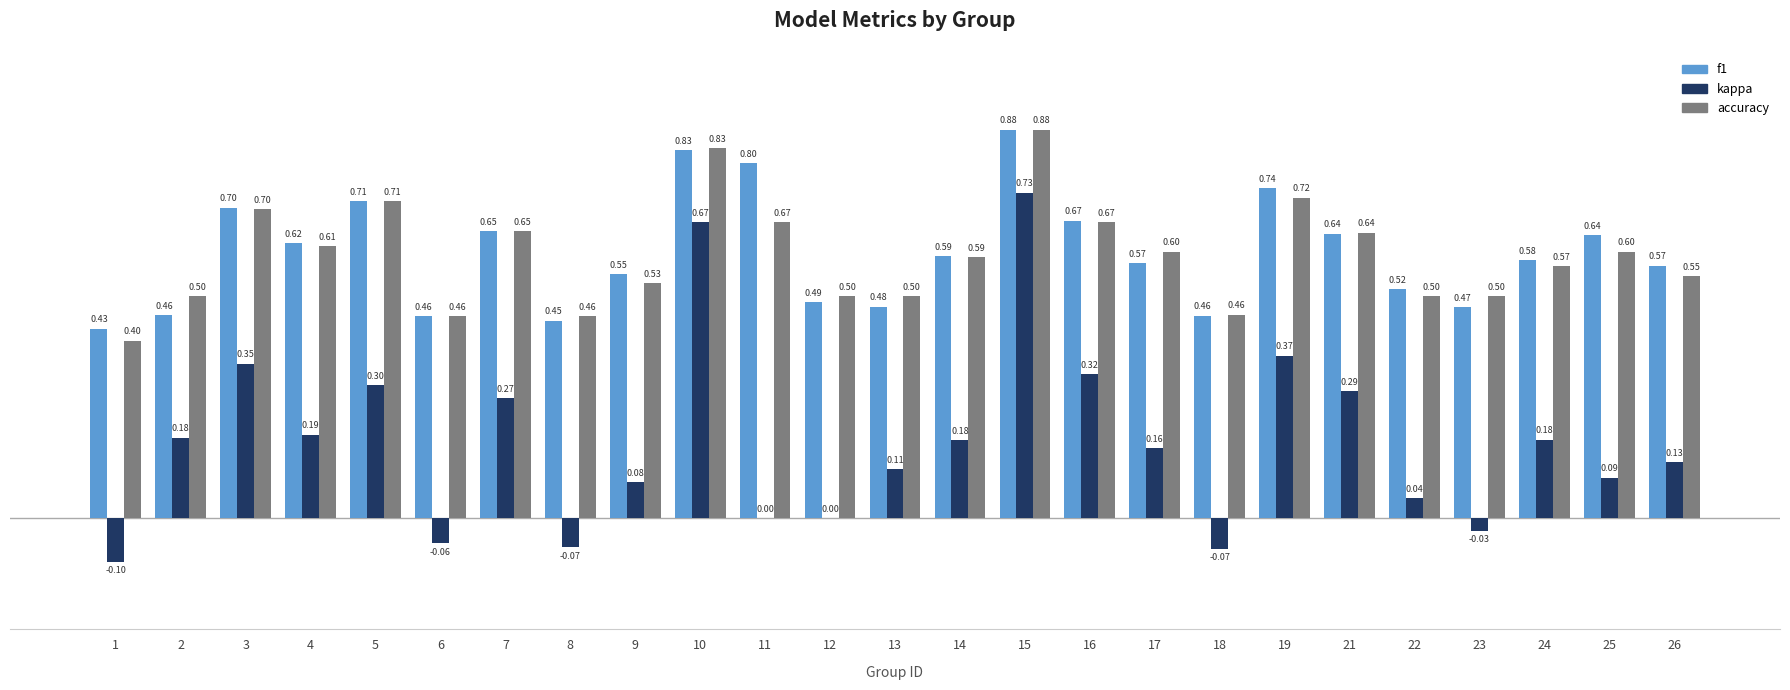

How many f1 values are between 0 and 1?

25